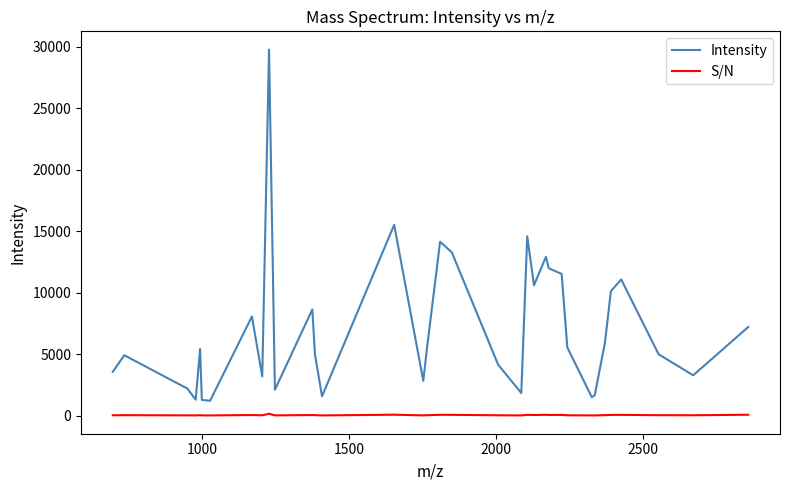

Rank the series by their maximum value, from lowest to highest.

S/N, Intensity